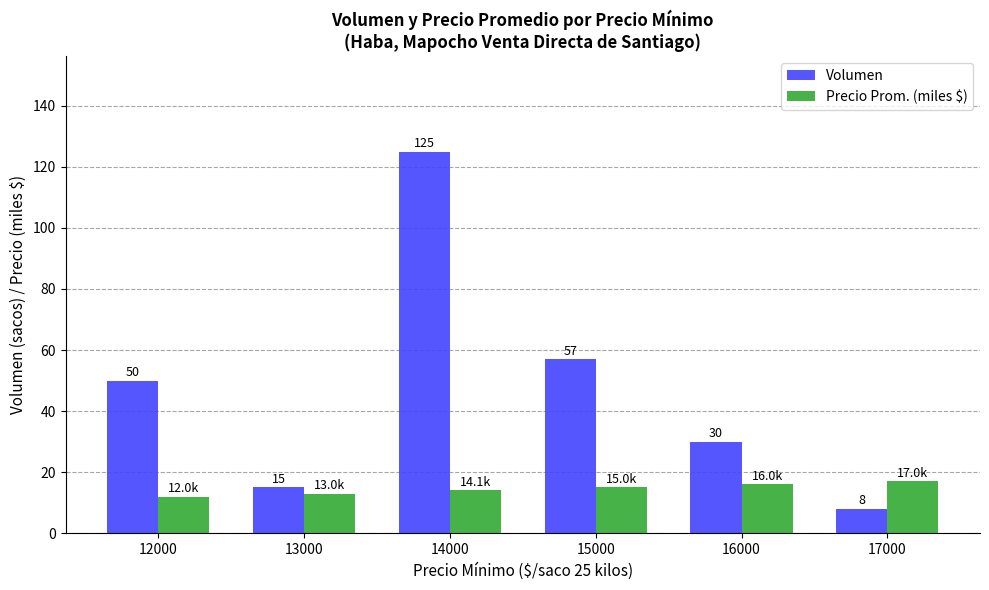

Read the Precio Prom. (miles $) value at 12000.

12.0